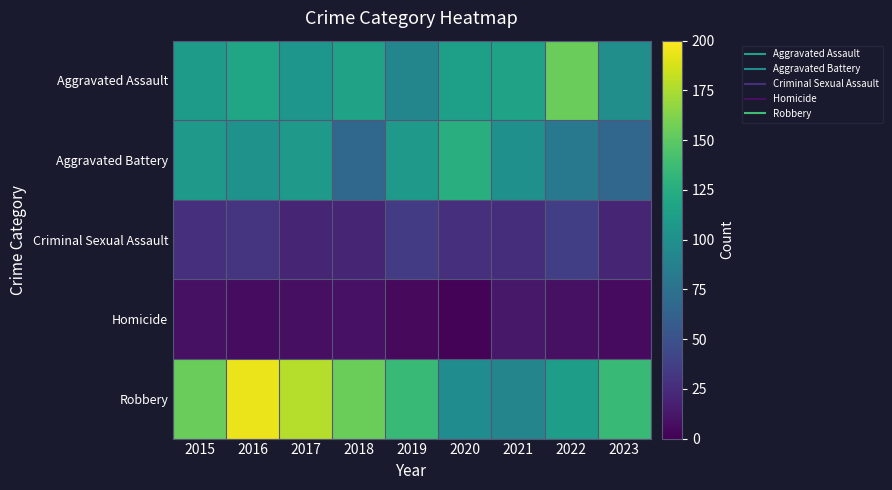

List the series in order of their peak value, highest first.

Robbery, Aggravated Assault, Aggravated Battery, Criminal Sexual Assault, Homicide